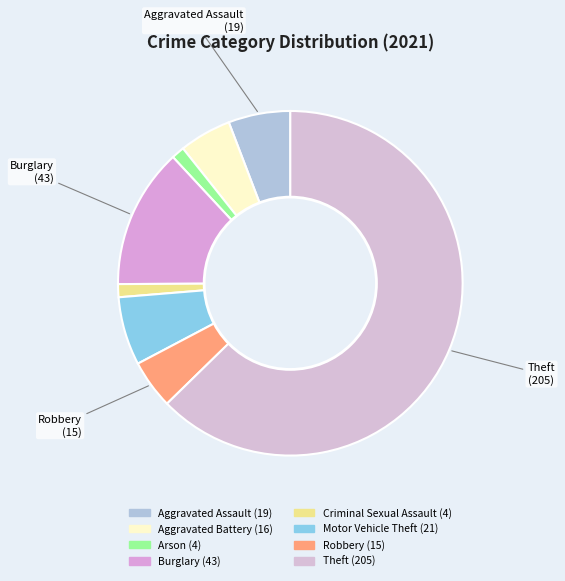

Rank the categories by value from highest to lowest.

Theft, Burglary, Motor Vehicle Theft, Aggravated Assault, Aggravated Battery, Robbery, Arson, Criminal Sexual Assault